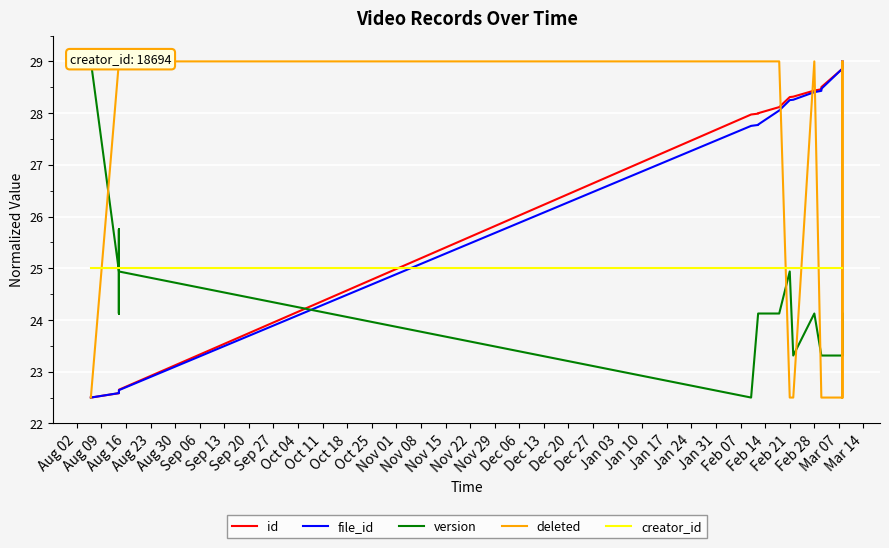

The creator_id series shows 34.0 at 33. True or false?

False